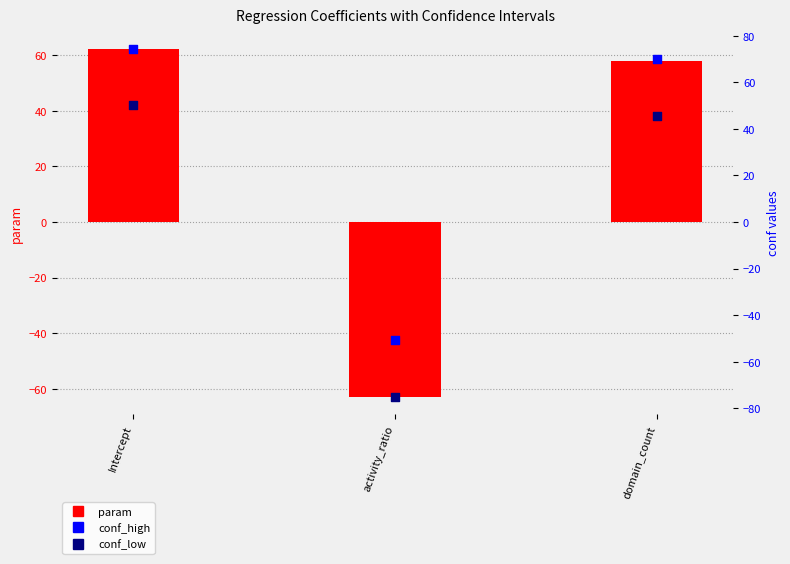

Which series has the largest Y range (max minus min)?

conf_low